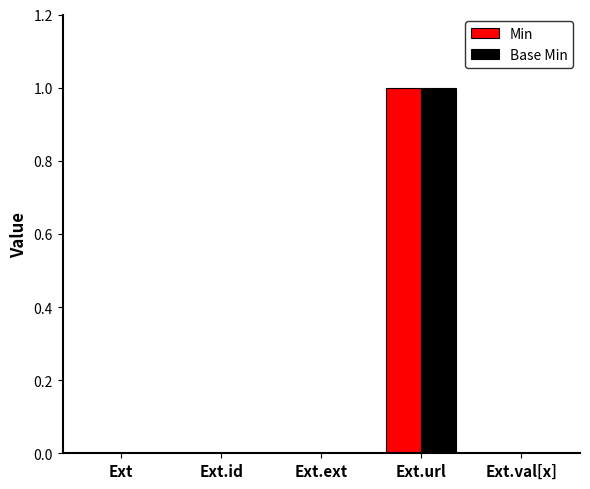

The Base Min series shows 0 at Ext.ext. True or false?

True